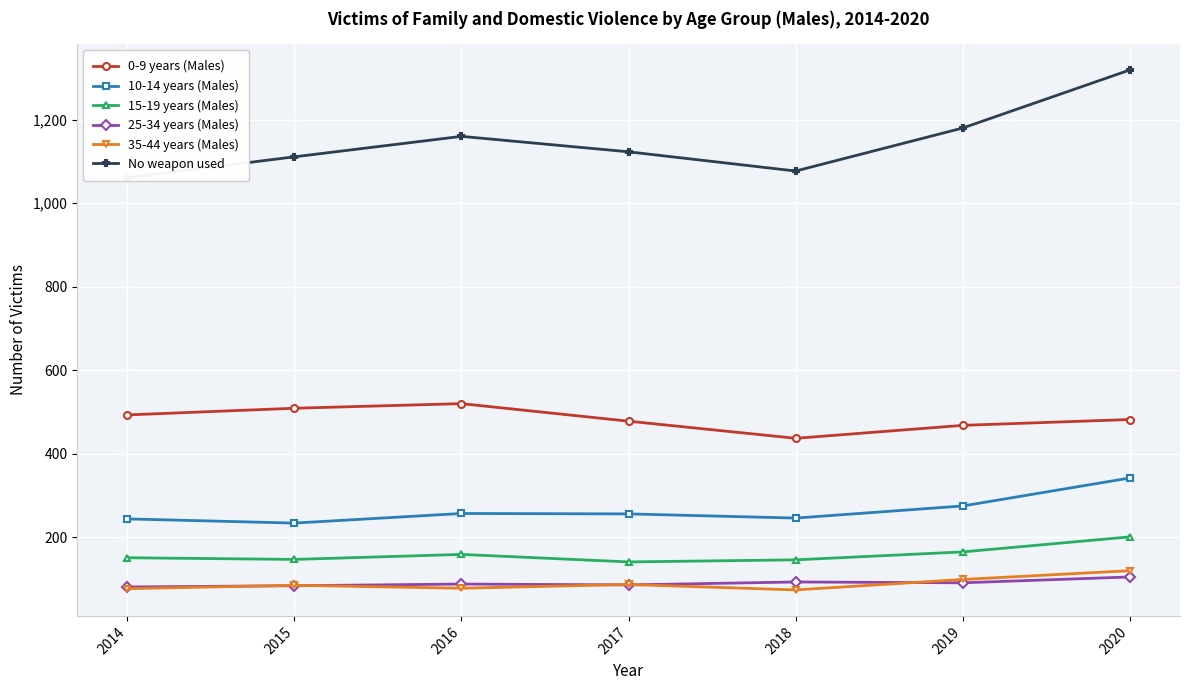

The 15-19 years (Males) series shows 33 at 2019. True or false?

False